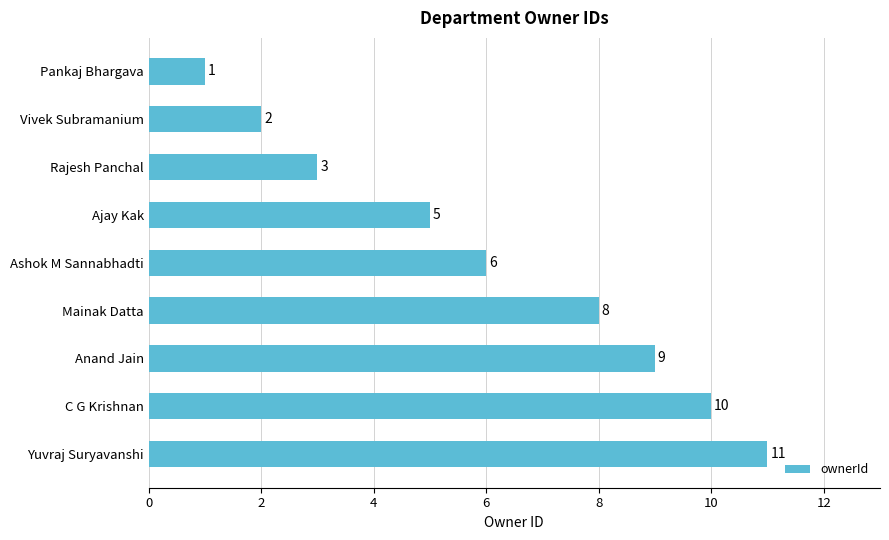

What is the change in value from Ajay Kak to Yuvraj Suryavanshi?

+6